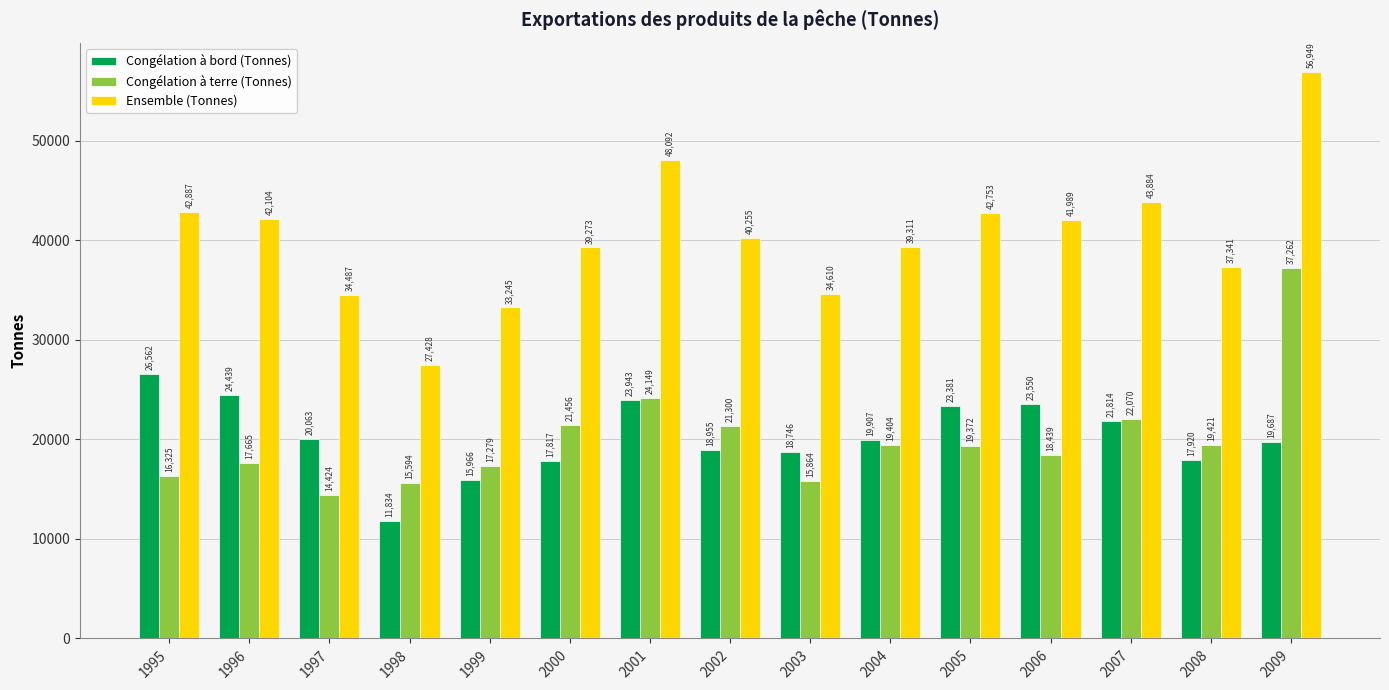

The Congélation à terre (Tonnes) series shows 18439 at 2006. True or false?

True